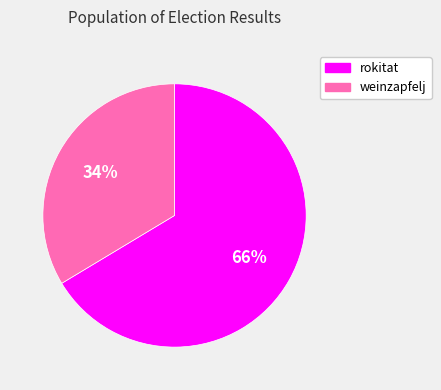

Rank the categories by value from highest to lowest.

rokitat, weinzapfelj